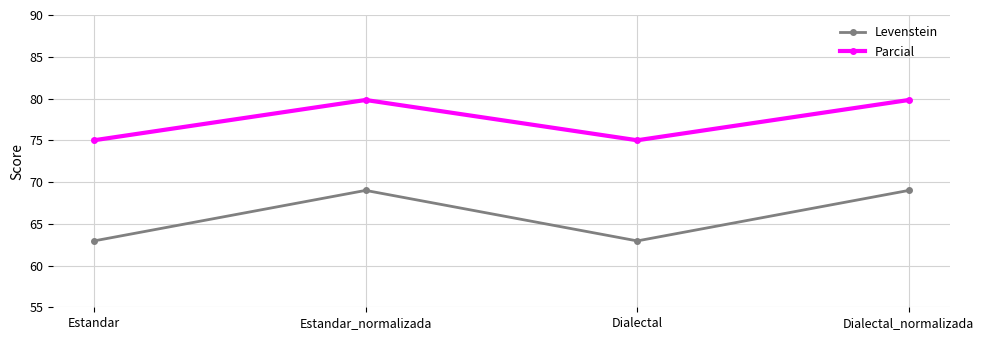

What is the difference between the second highest and second lowest values in the Levenstein series?

6.0